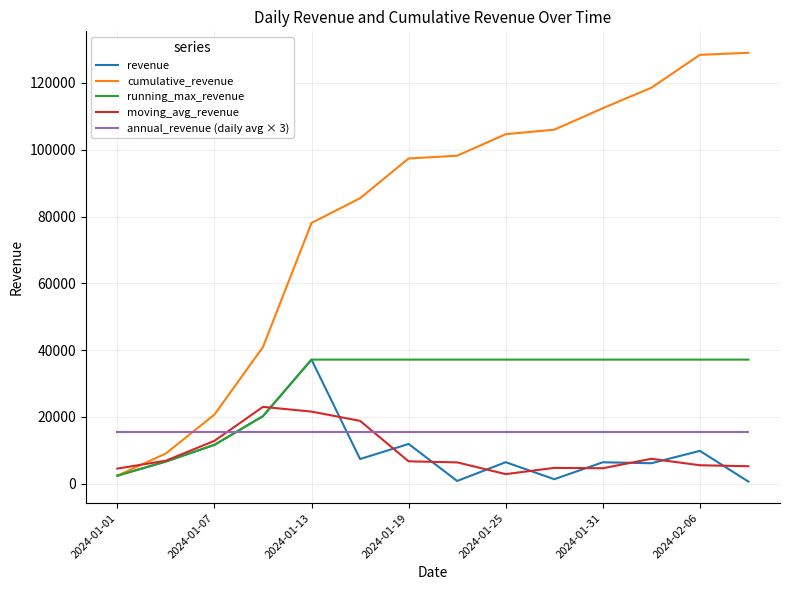

What is the greatest value displayed?

129043.9